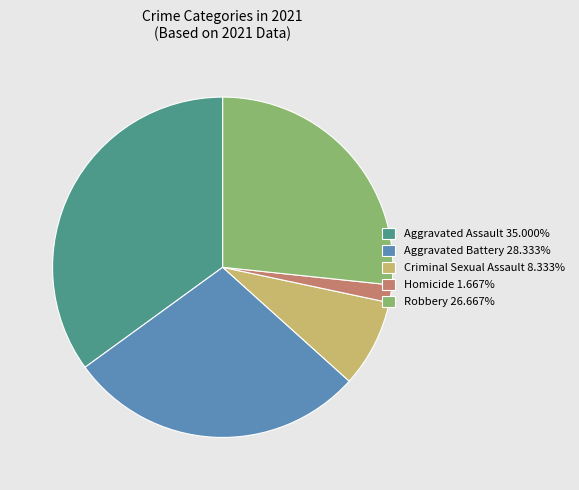

What is the ratio of the value at Aggravated Battery 28.333% to the value at Homicide 1.667%?

17.0